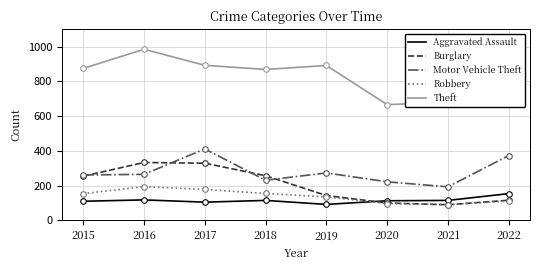

How many times do Aggravated Assault and Burglary cross each other?

1